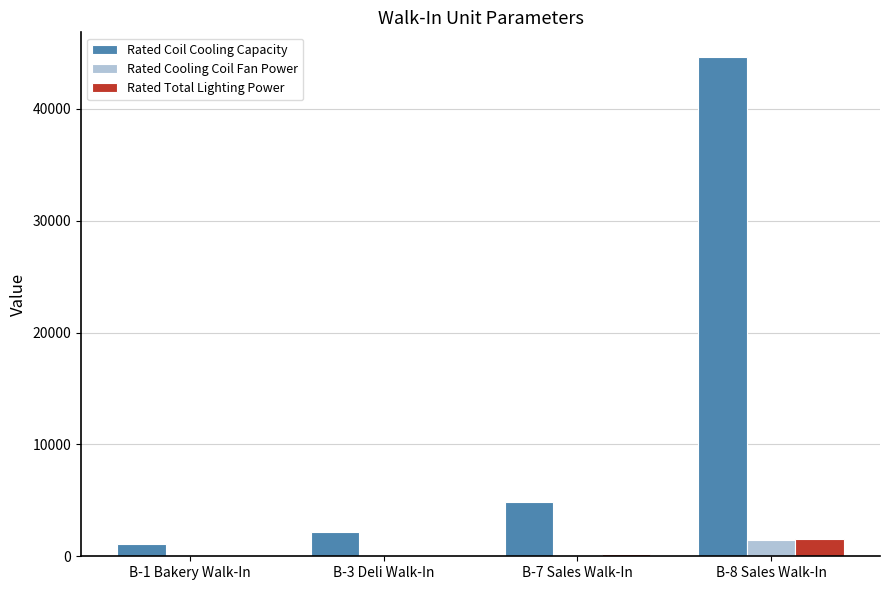

At which category is the sum across all series the highest?

B-8 Sales Walk-In